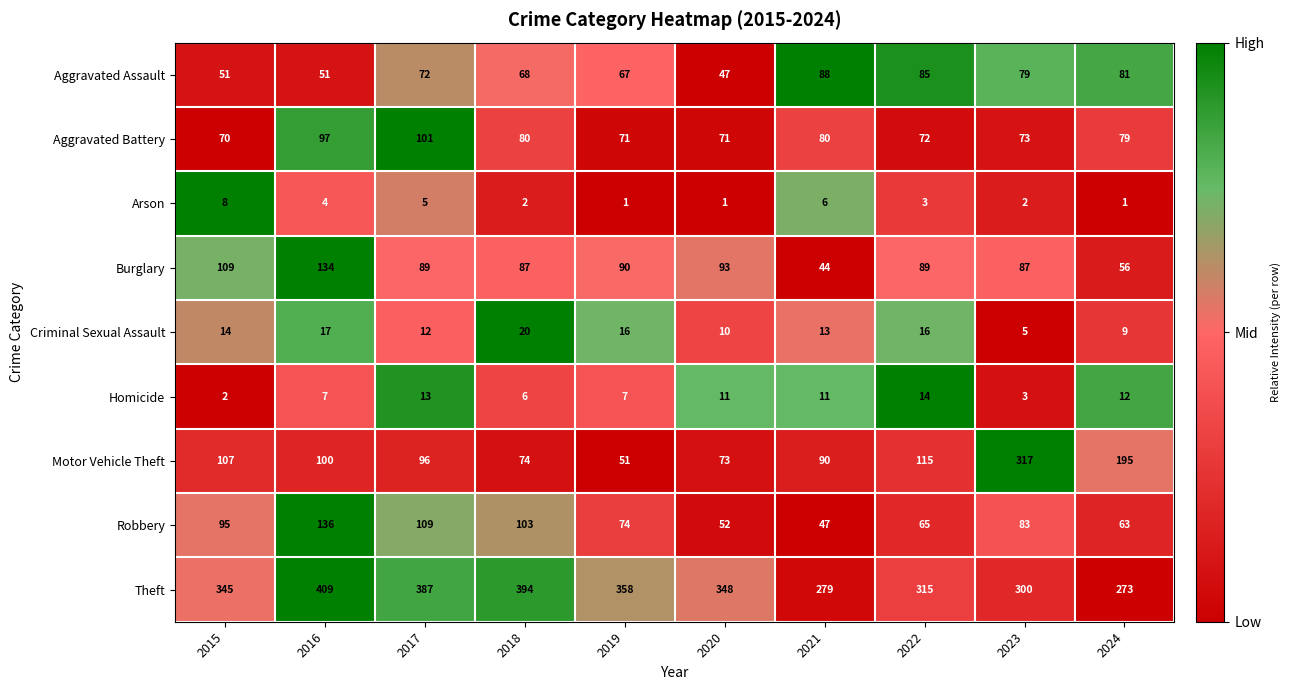

At which label does Homicide first exceed 11?

2017